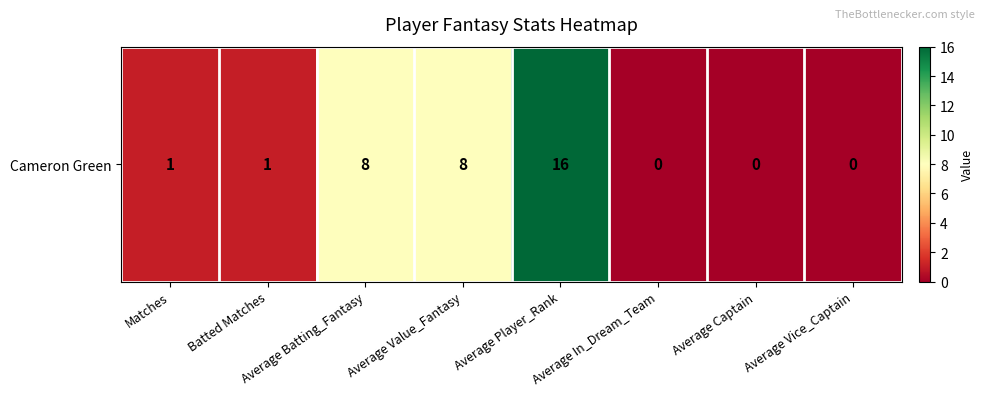

List the labels in order of value, largest first.

Average Player_Rank, Average Batting_Fantasy, Average Value_Fantasy, Matches, Batted Matches, Average In_Dream_Team, Average Captain, Average Vice_Captain